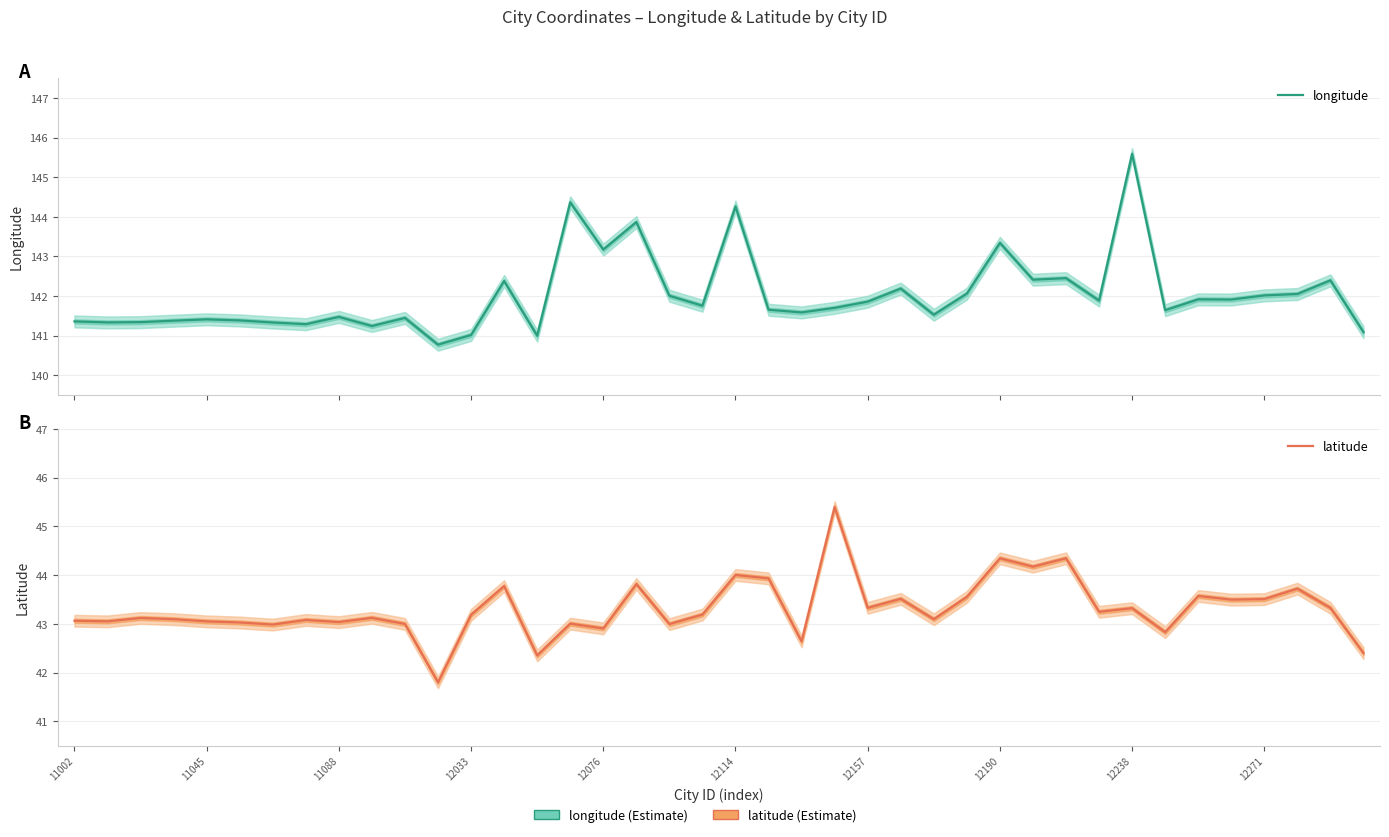

What position from the left is 11088?

9